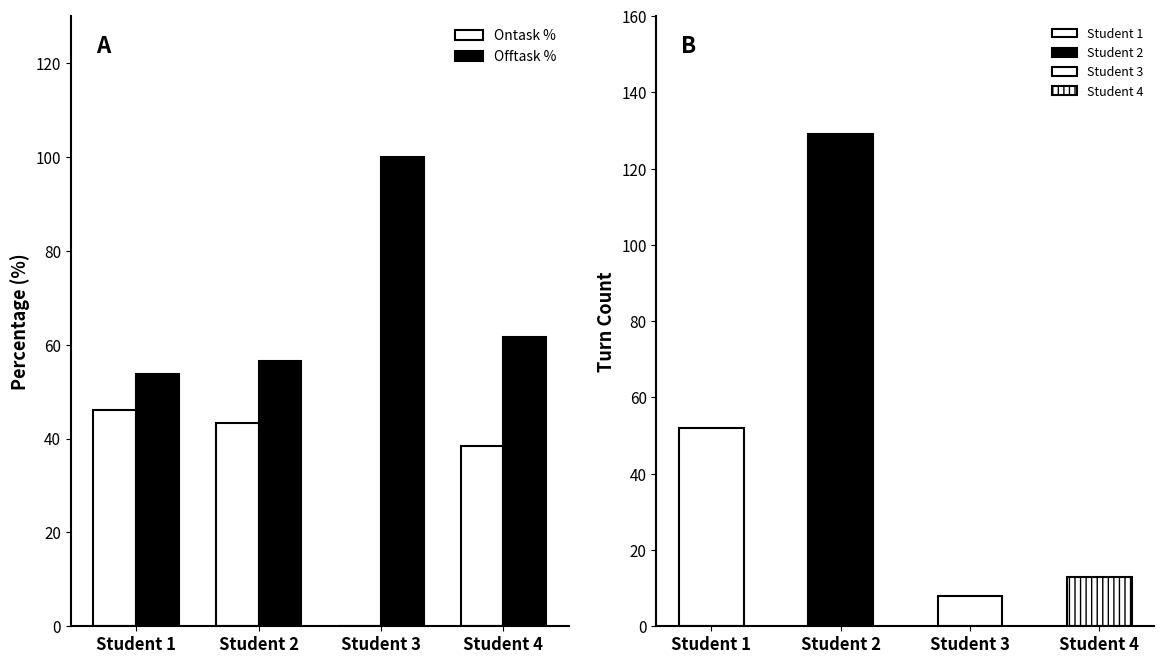

How many bars are there in each group?

2